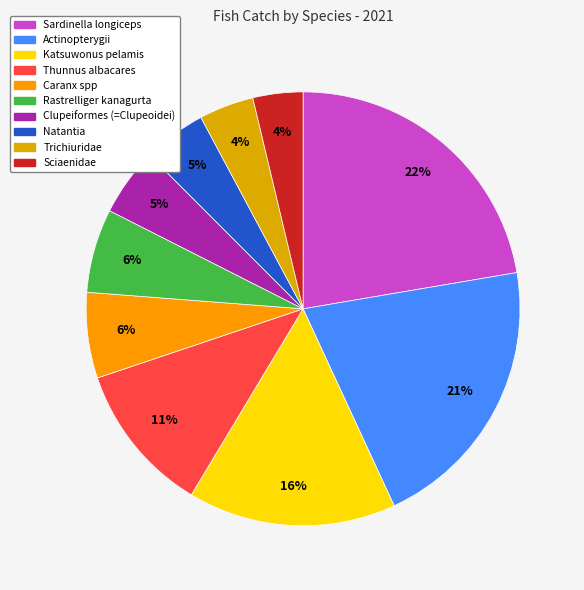

What is the smallest slice in the pie chart?

Sciaenidae